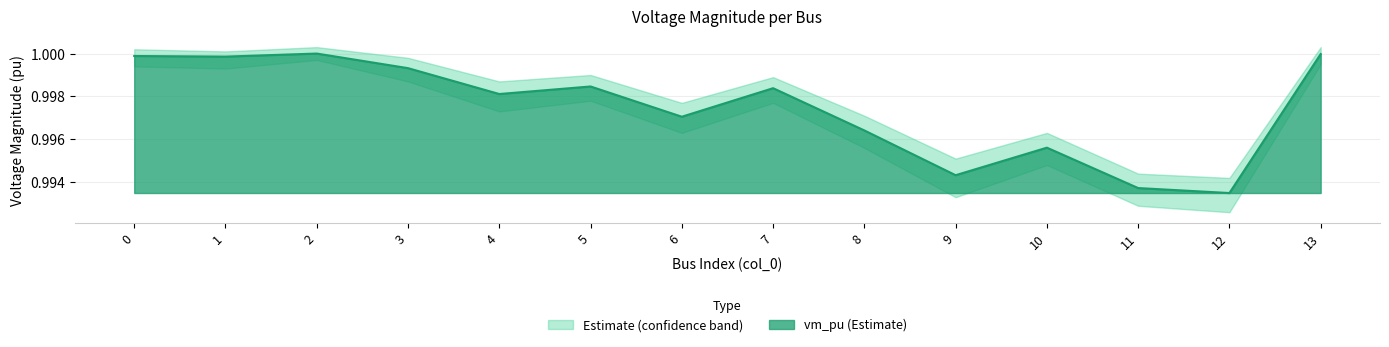

True or false: vm_pu and vm_pu_upper intersect in this chart.

False